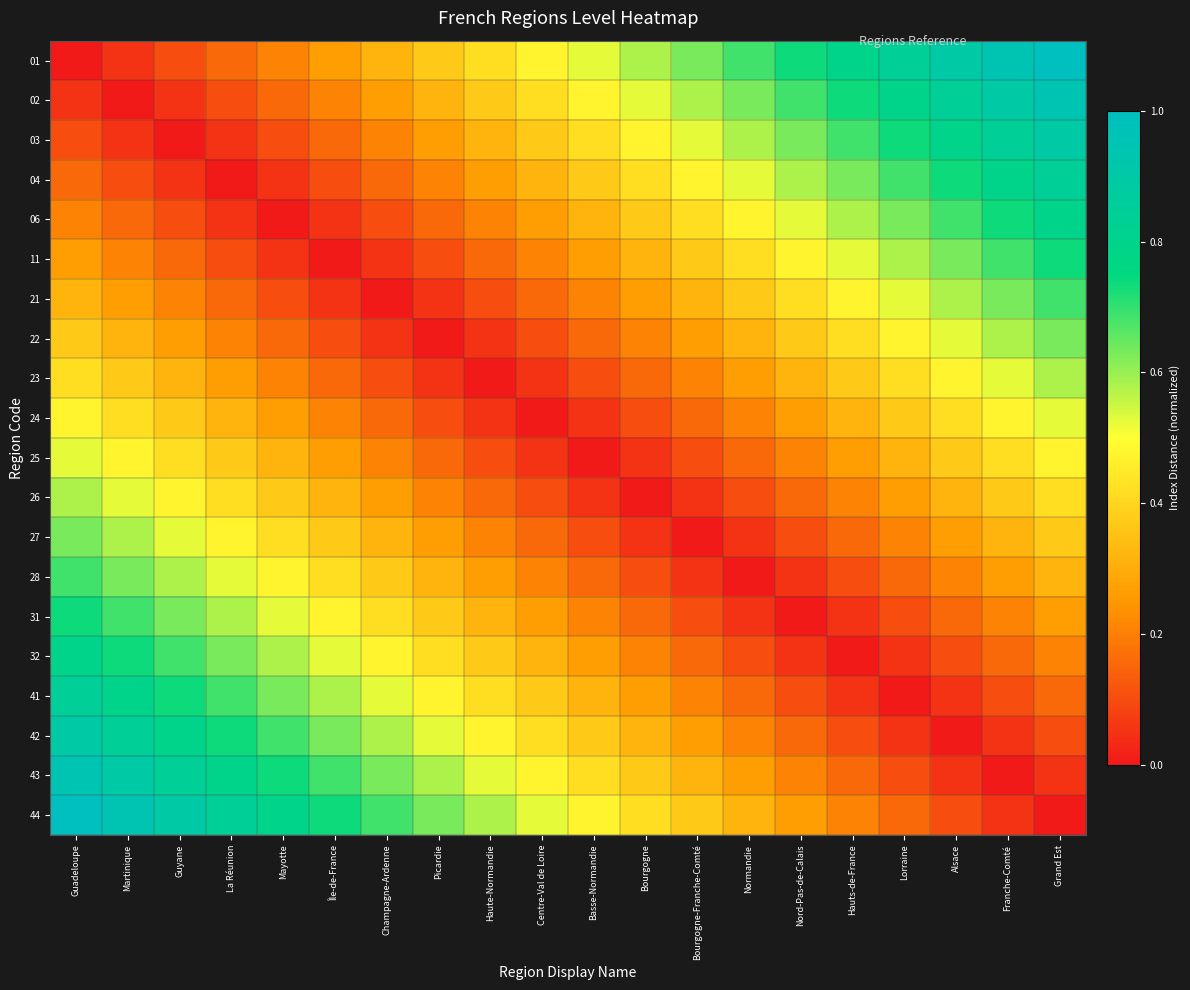

What is the total value across all series at Basse-Normandie?

5.3